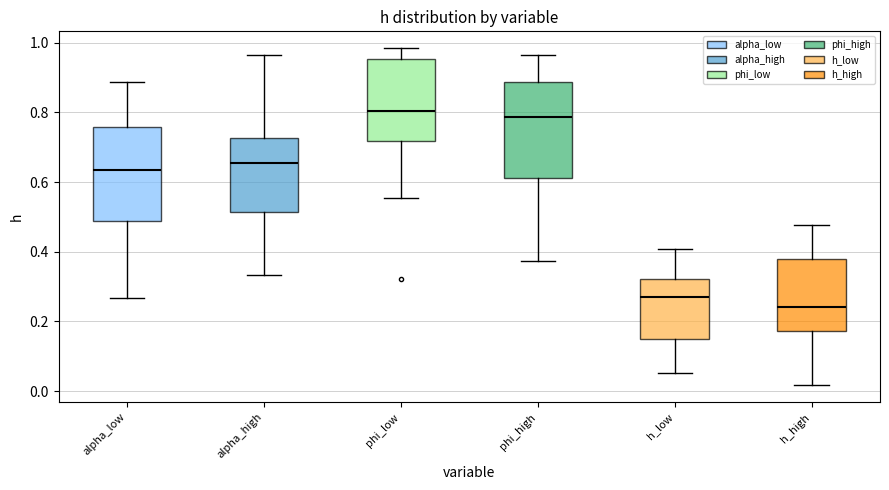

Reading left to right, transcribe this box plot: for each box, give where its median line is, the range the box spans, and where its two whiskers end, as read against the y-axis. The values are not printed on the chart, so give them approximately, as read against the axis.

alpha_low: median 0.64, box 0.48 to 0.76, whiskers 0.26 to 0.88
alpha_high: median 0.66, box 0.52 to 0.72, whiskers 0.34 to 0.96
phi_low: median 0.80, box 0.72 to 0.96, whiskers 0.56 to 0.98
phi_high: median 0.78, box 0.62 to 0.88, whiskers 0.38 to 0.96
h_low: median 0.28, box 0.14 to 0.32, whiskers 0.06 to 0.40
h_high: median 0.24, box 0.18 to 0.38, whiskers 0.02 to 0.48